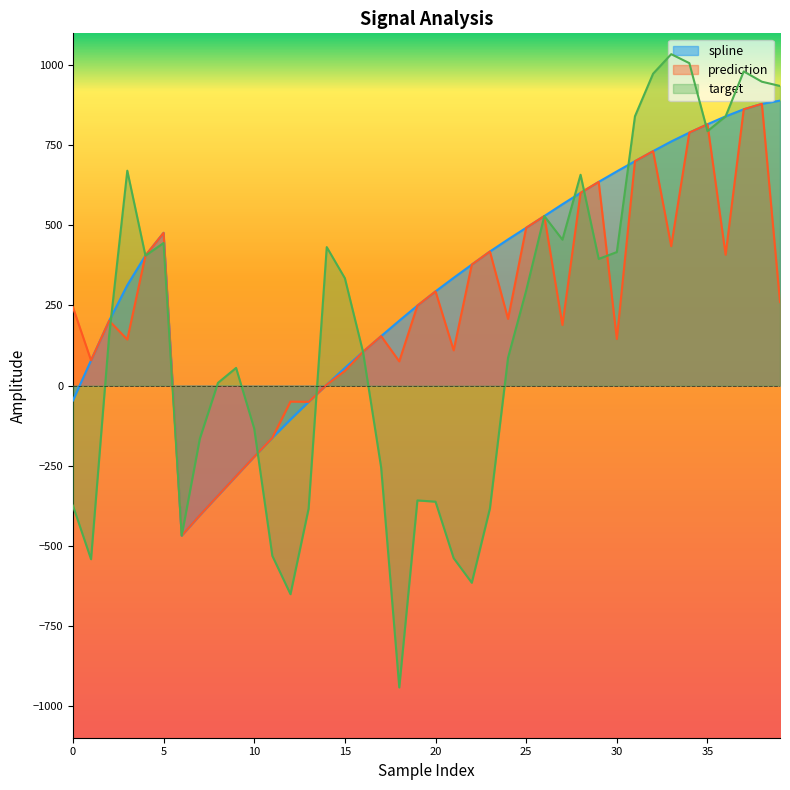

How many times do prediction and target cross each other?

7